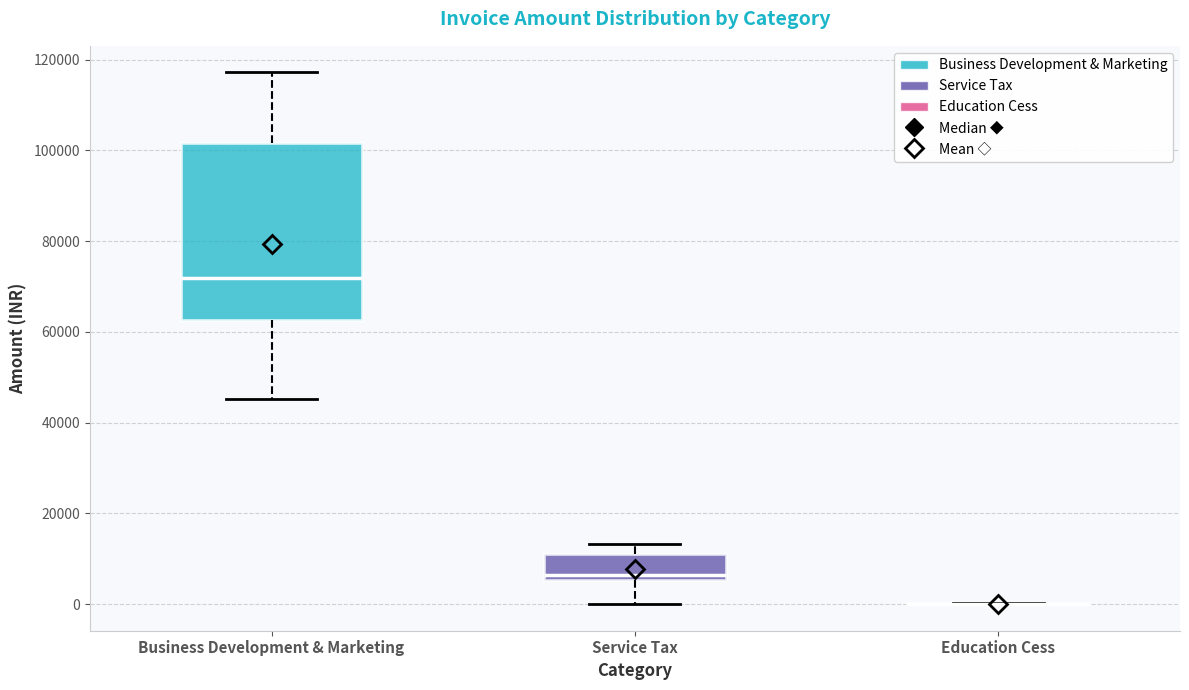

Reading left to right, transcribe this box plot: for each box, give where its median line is, the range the box spans, and where its two whiskers end, as read against the y-axis. The values are not printed on the chart, so give them approximately, as read against the axis.

Business Development & Marketing: median 72000, box 62000 to 102000, whiskers 46000 to 118000
Service Tax: median 6000 (just above the box's lower edge), box 6000 to 12000, whiskers 0 to 14000
Education Cess: box collapsed to a line at 0, whiskers 0 to 0